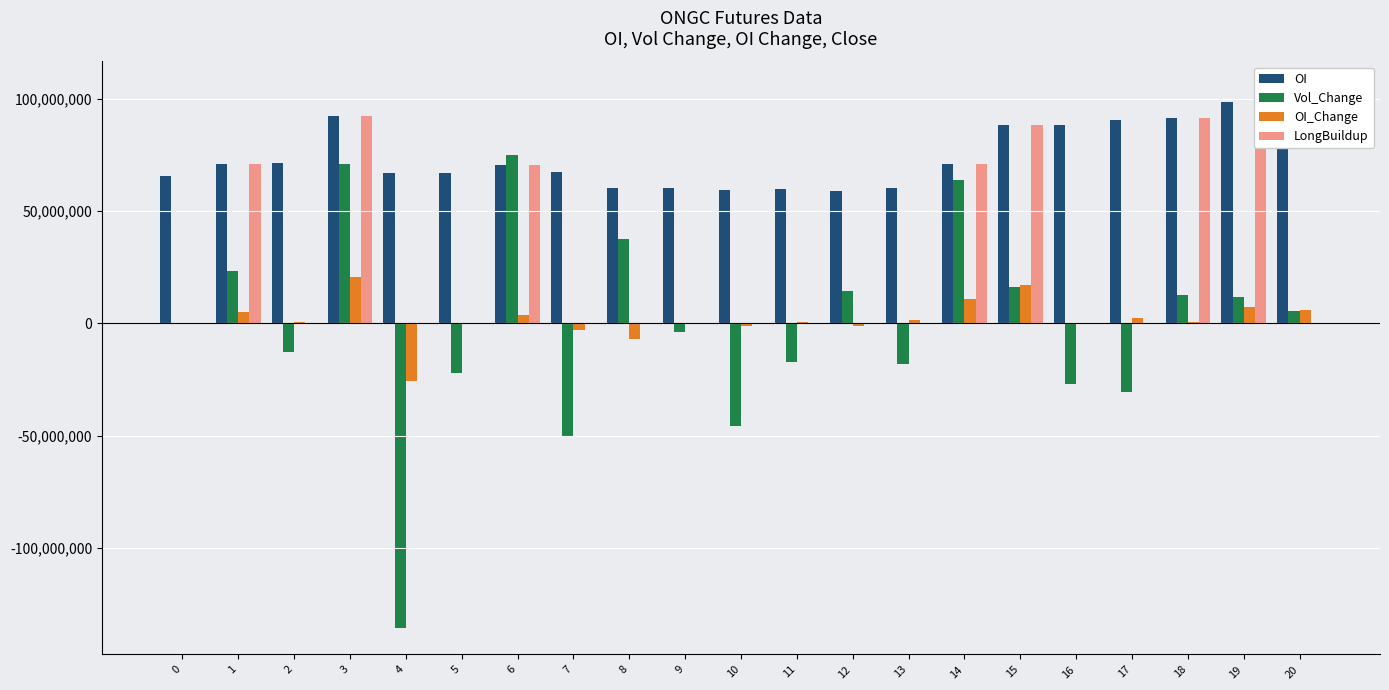

Reading left to right, list all the values displayed in this chart.

OI: 65758000	70843850	71567650	92442350	66951500	66801350	70458850	67463550	60333350	60491200	59532550	59983000	58858800	60387250	71105650	88172700	88469150	90717550	91422100	98791000	104658400
Vol_Change: 0	23515800	-12474000	71186500	-135358300	-22122100	74959500	-50388800	37753100	-3988600	-45734150	-16947700	14583800	-18083450	63771400	16447200	-27084750	-30415000	12824350	11627000	5771150
OI_Change: 0	5085850	723800	20874700	-25490850	-150150	3657500	-2995300	-7130200	157850	-958650	450450	-1124200	1528450	10718400	17067050	296450	2248400	704550	7368900	5867400
LongBuildup: 0	70843850	0	92442350	0	0	70458850	0	0	0	0	0	0	0	71105650	88172700	0	0	91422100	98791000	0